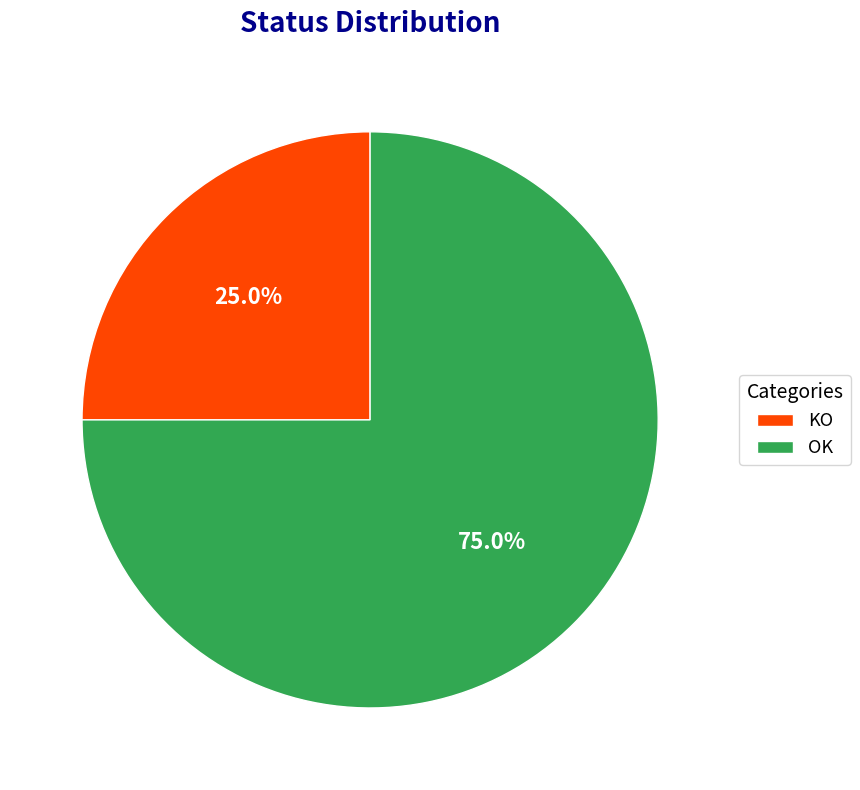

Combined, what portion of the pie is OK and KO?

100.0%